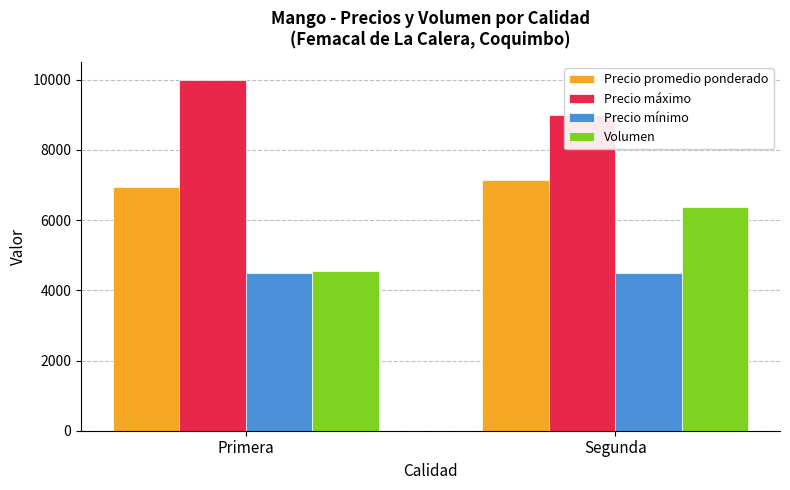

The value of Volumen at Primera is 5948. True or false?

False